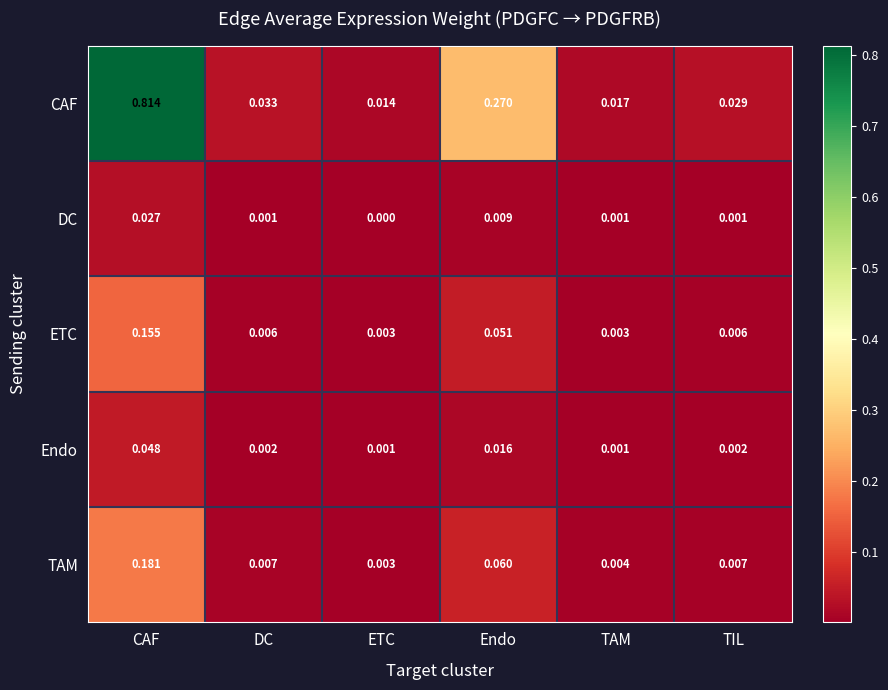

Rank the series by their maximum value, from highest to lowest.

CAF, TAM, ETC, Endo, DC